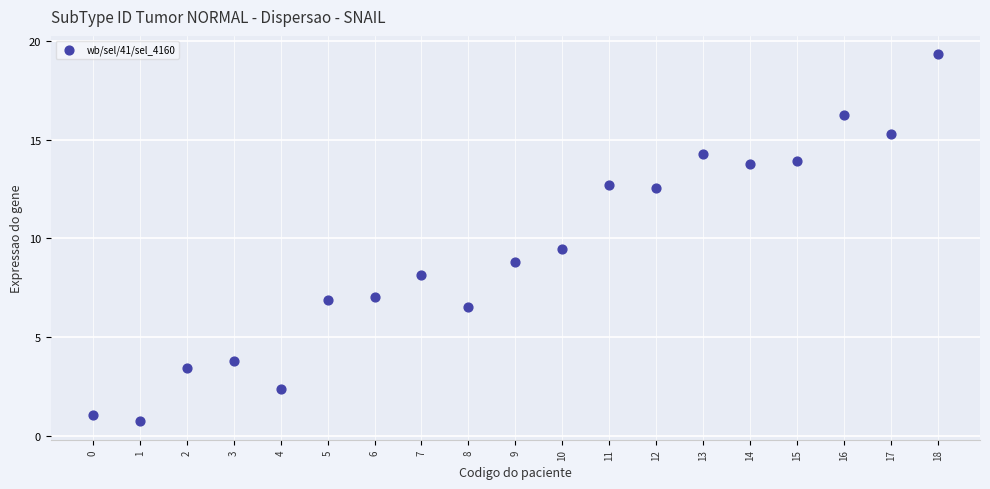

What Y value in the scatter plot is closest to 10?

9.5